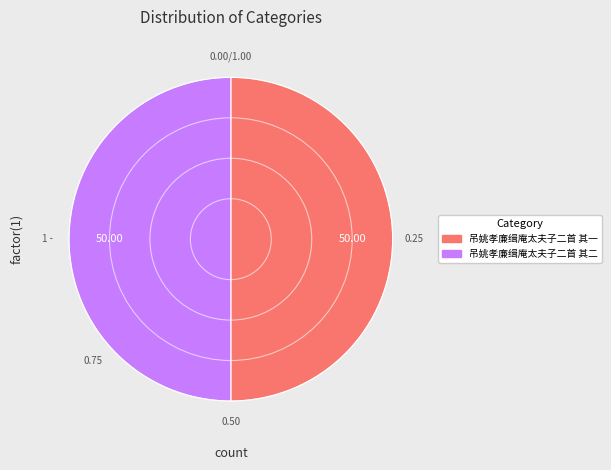

Is the sum of 吊姚孝廉缉庵太夫子二首 其一 and 吊姚孝廉缉庵太夫子二首 其二 greater than half?

Yes